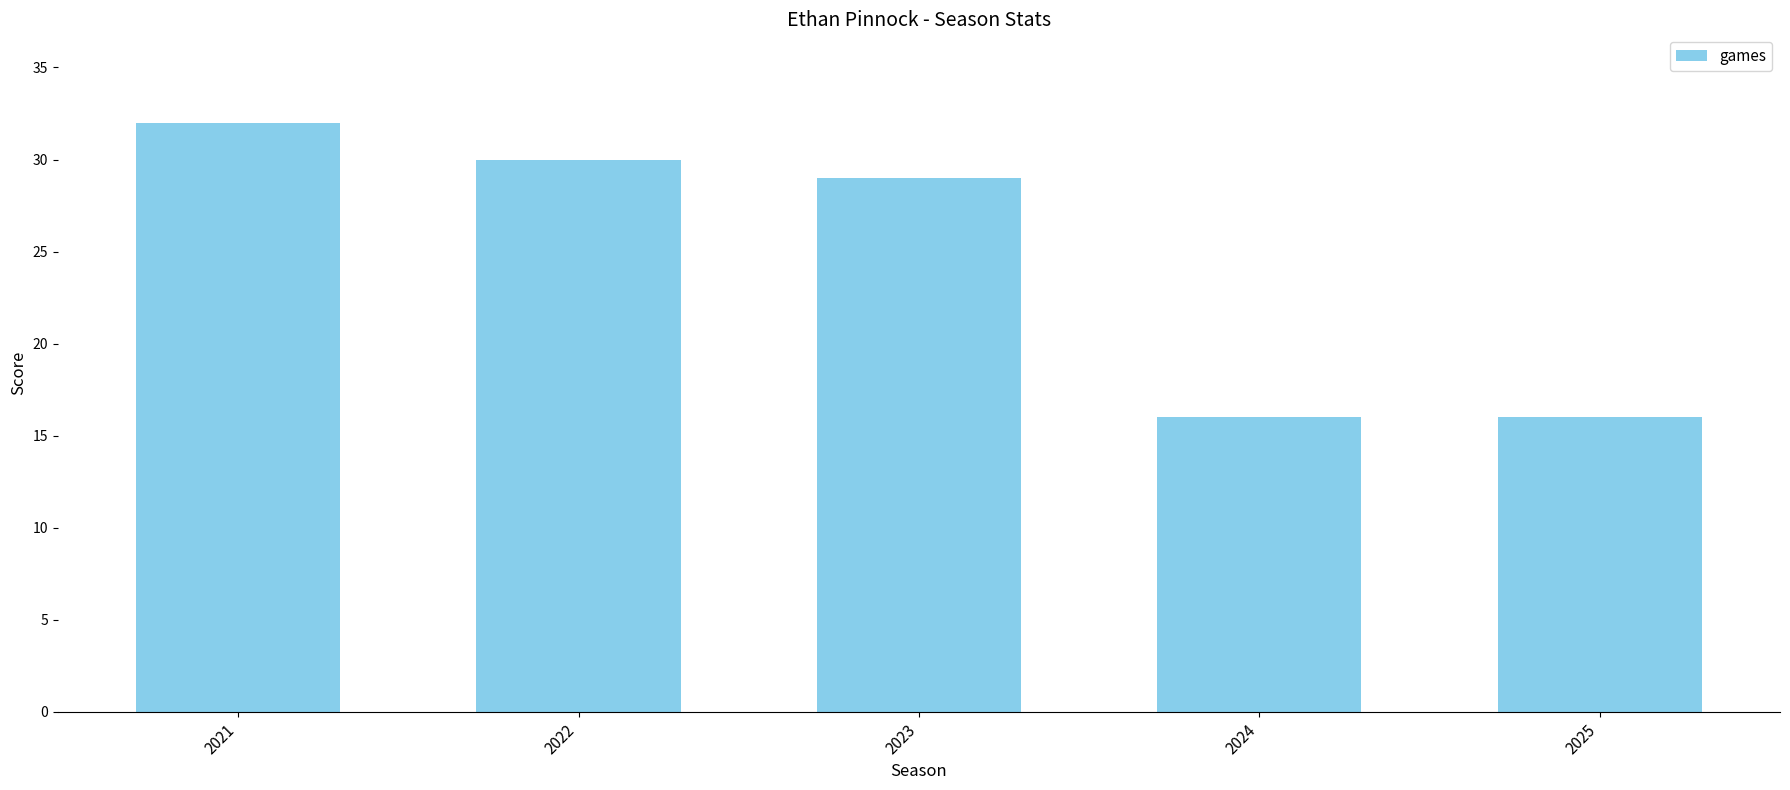

What is the smallest value displayed?

16